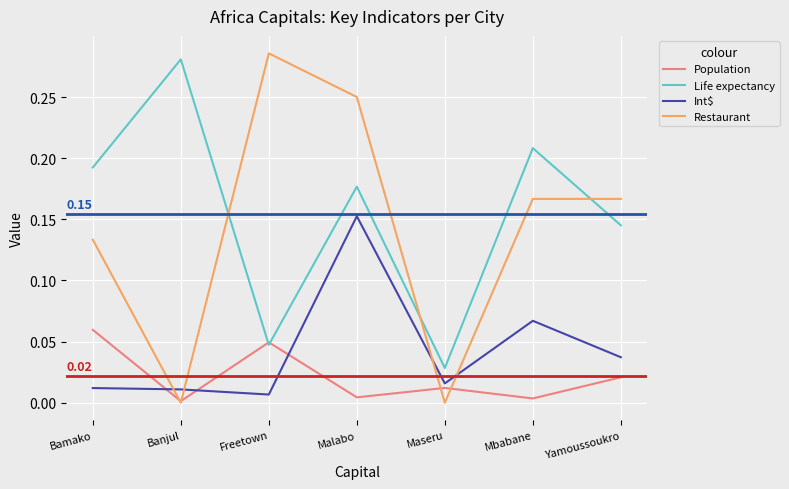

Which series has the largest range (max minus min)?

Restaurant